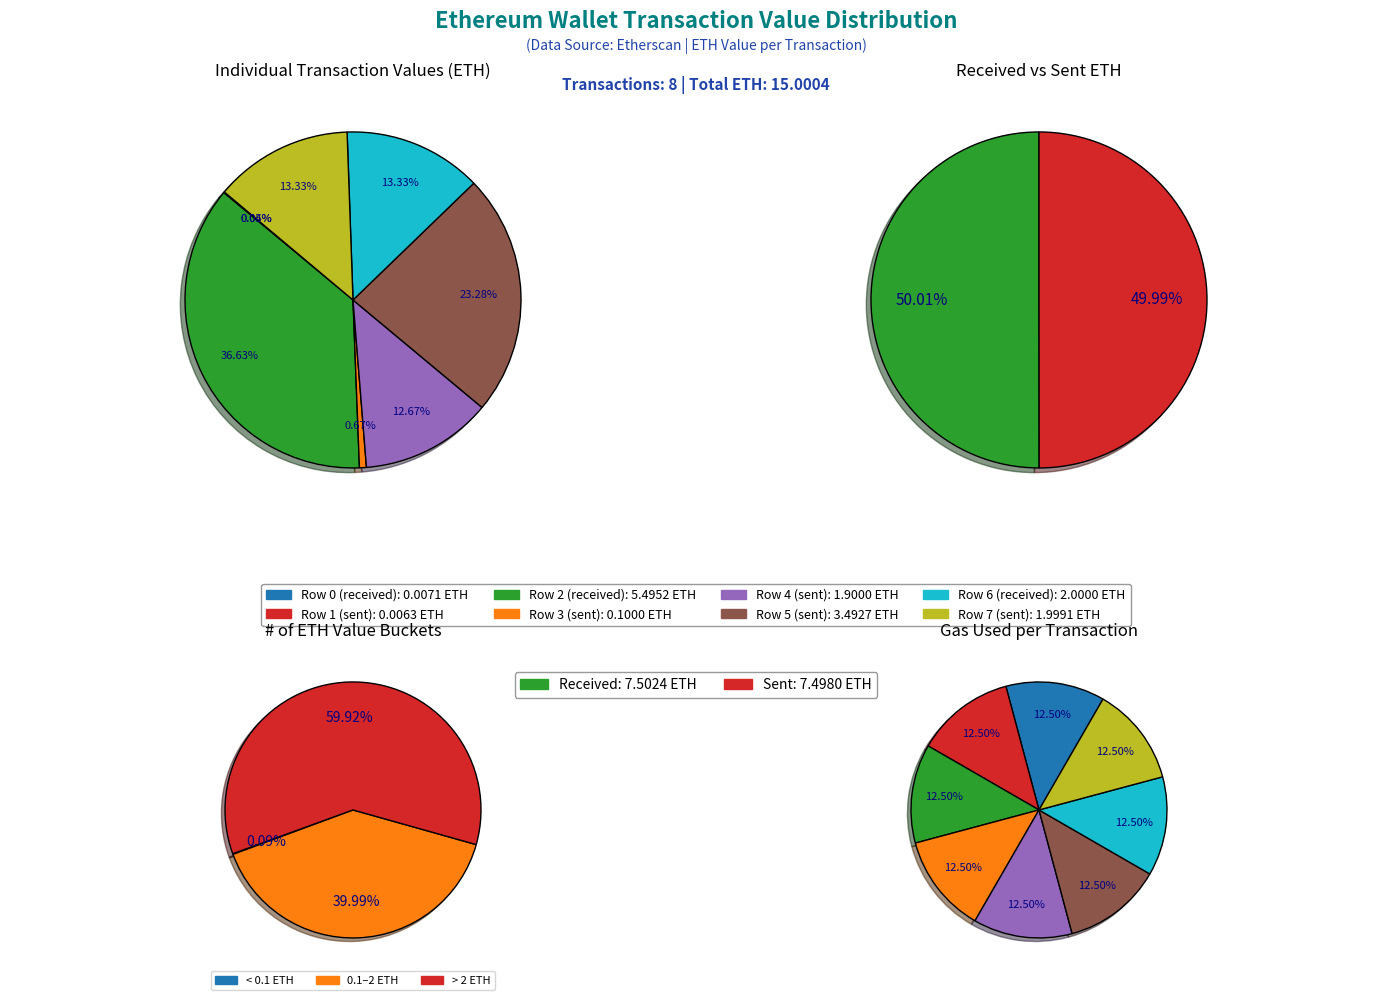

To the nearest percent, what is the difference between the Row 3 and Row 0 slice percentages?

1%